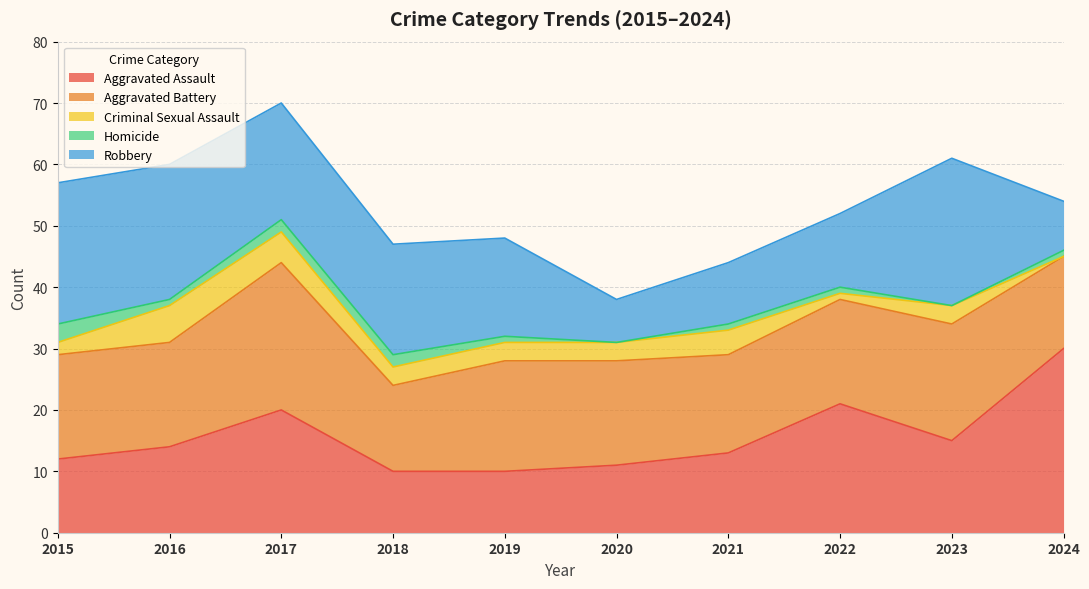

How many values in the Robbery series exceed 18?

4